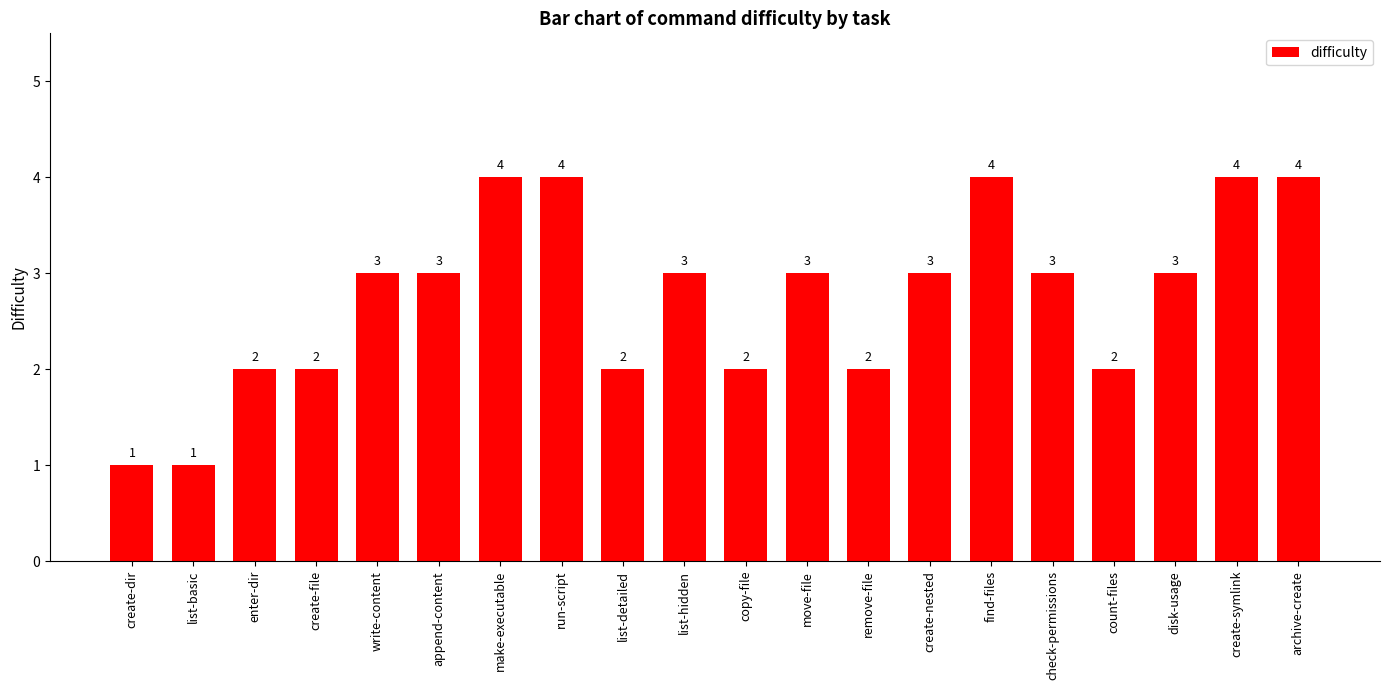

What is the value of the 2nd bar from the left?

1